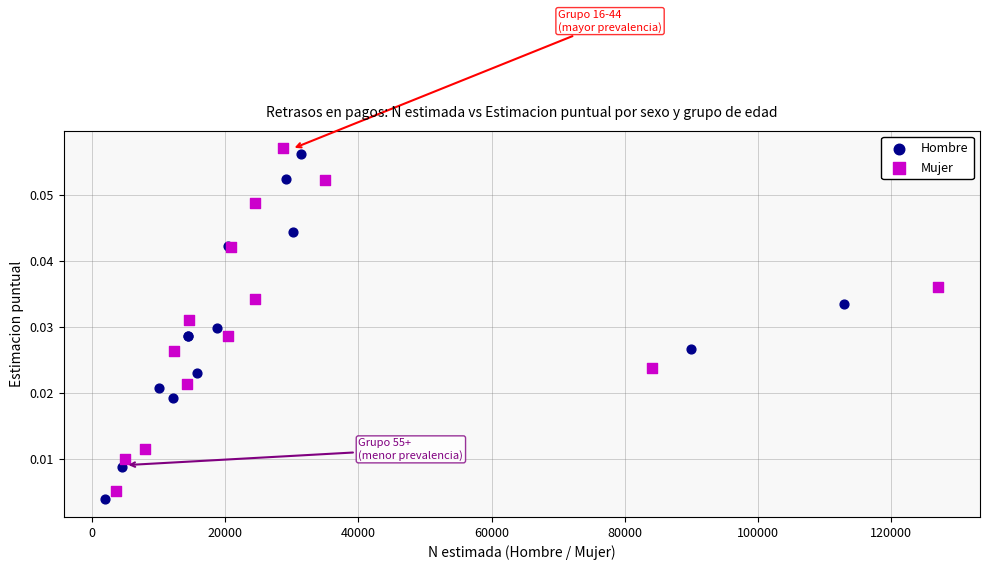

What are all the series names shown in the legend?

Hombre, Mujer